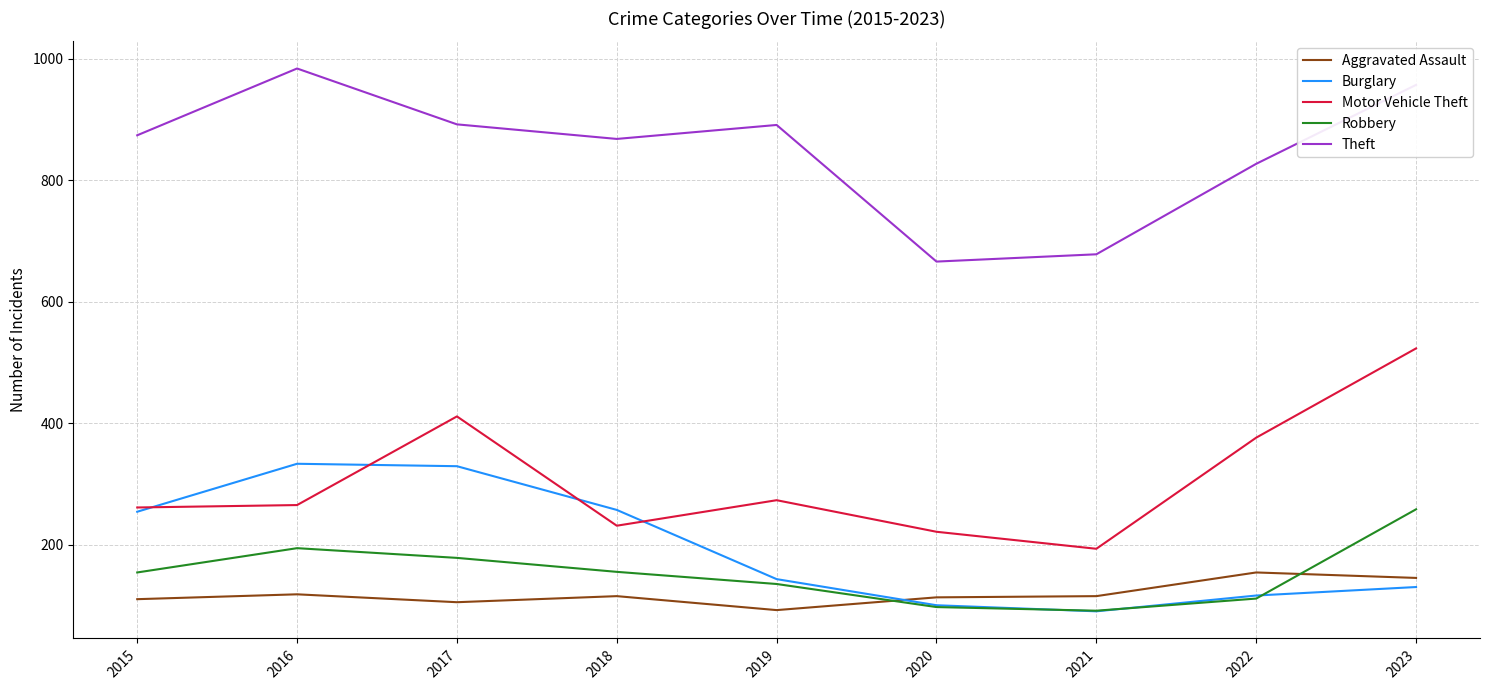

How many lines are shown in the chart?

5